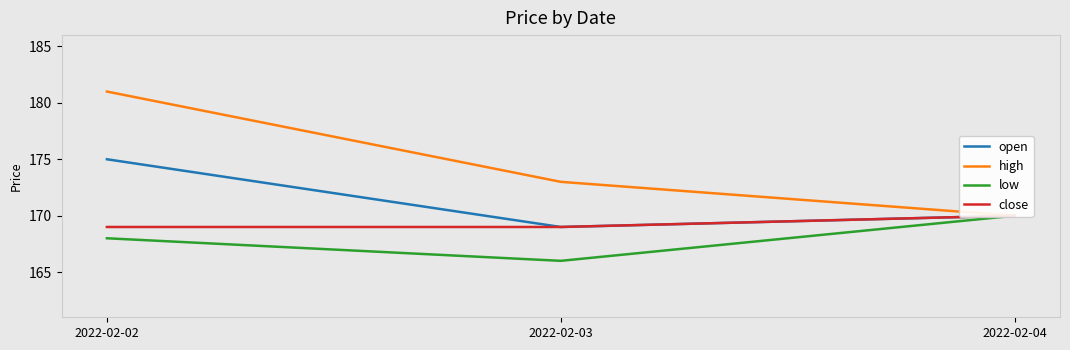

At 2022-02-03, list the series in order from smallest to largest.

low, open, close, high